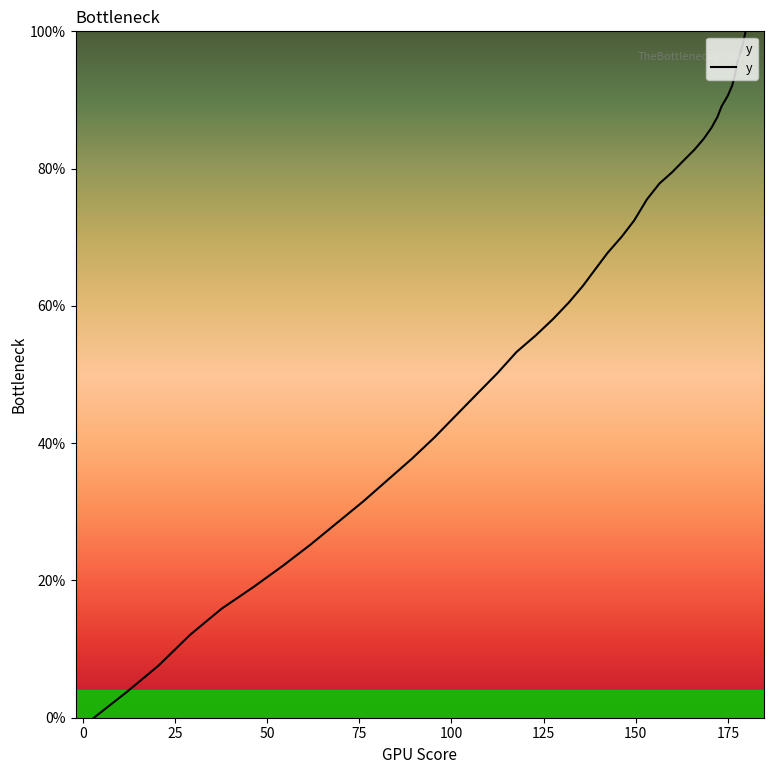

Reading left to right, extract all data points from this chart.

0.0	3.8	7.6	12.1	15.9	19.0	22.1	25.3	28.4	31.5	34.6	37.7	40.9	44.0	47.1	50.2	53.3	55.7	58.1	60.5	62.9	65.3	67.7	70.1	72.5	75.5	77.8	79.5	81.1	82.8	84.4	86.0	87.5	89.1	90.6	92.1	93.6	95.8	97.9	100.0